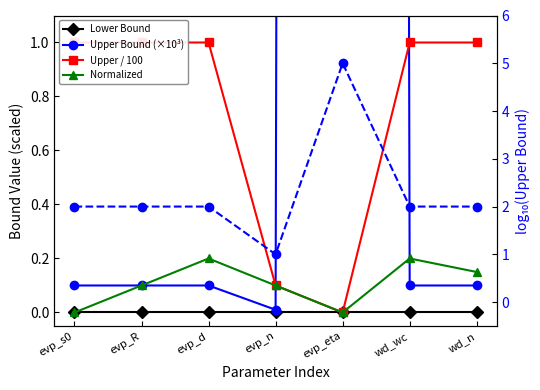

How many lines are shown in the chart?

5